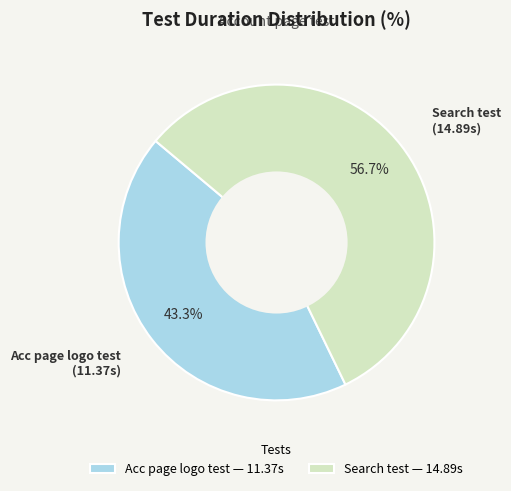

Which slice is the largest?

Search test